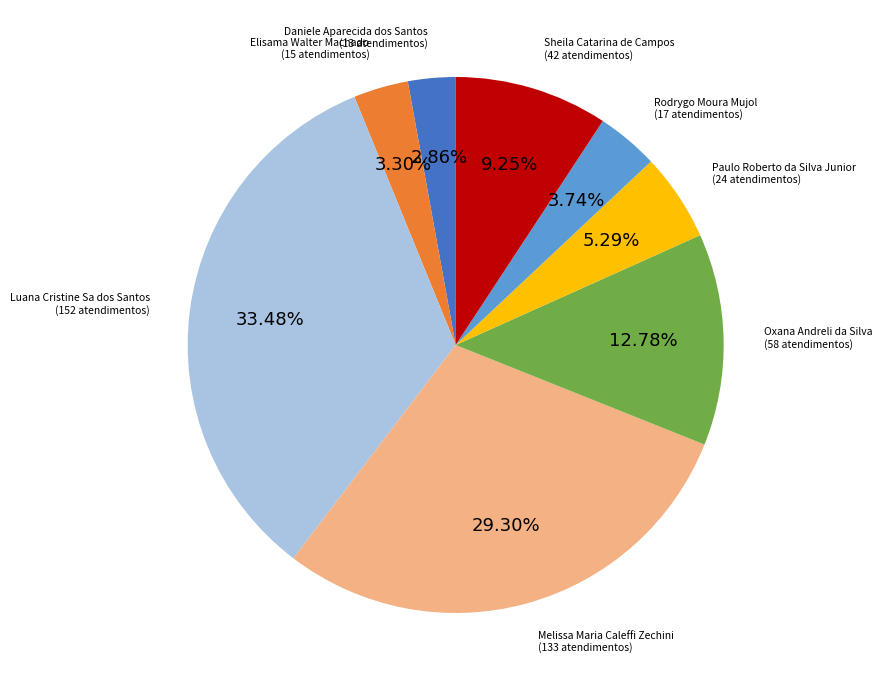

Rank the categories by value from lowest to highest.

Daniele Aparecida dos Santos, Elisama Walter Machado, Rodrygo Moura Mujol, Paulo Roberto da Silva Junior, Sheila Catarina de Campos, Oxana Andreli da Silva, Melissa Maria Caleffi Zechini, Luana Cristine Sa dos Santos